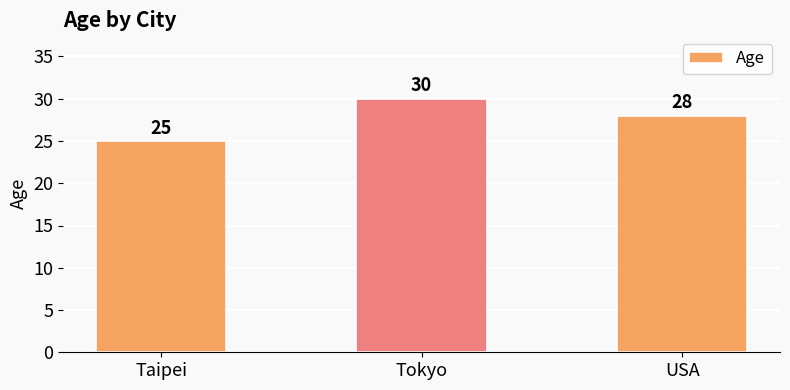

List the labels in order of value, smallest first.

Taipei, USA, Tokyo